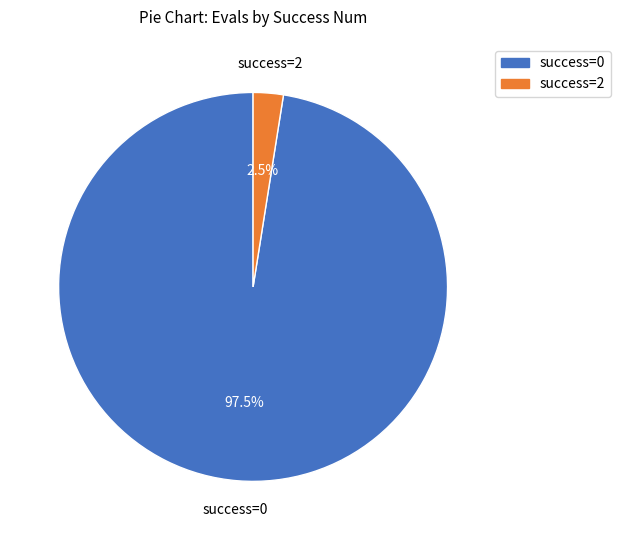

Is there a majority slice in this chart?

Yes